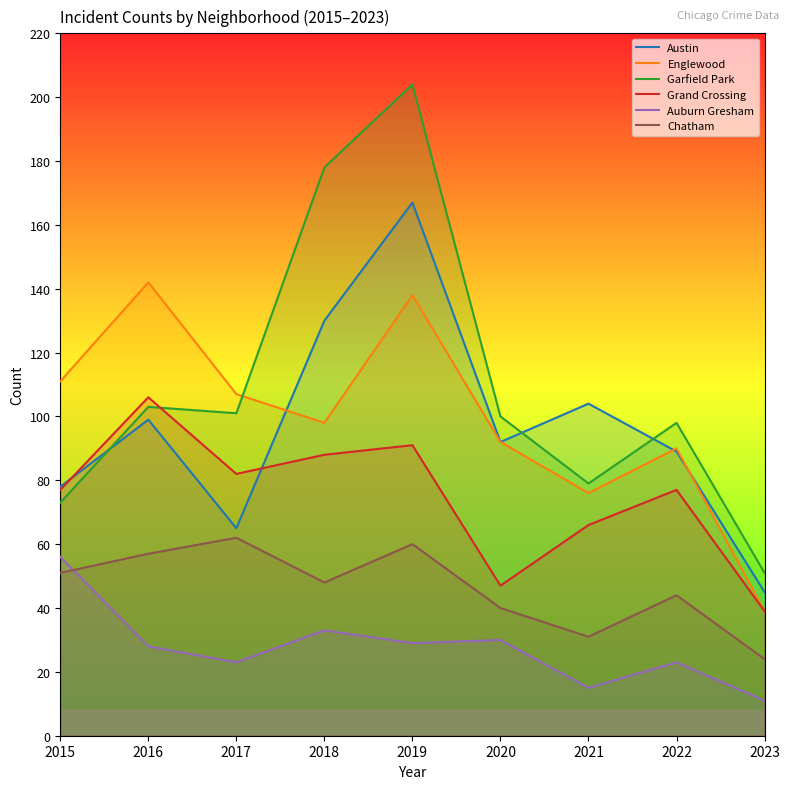

What is the difference between the maximum and minimum values in the Grand Crossing series?

67